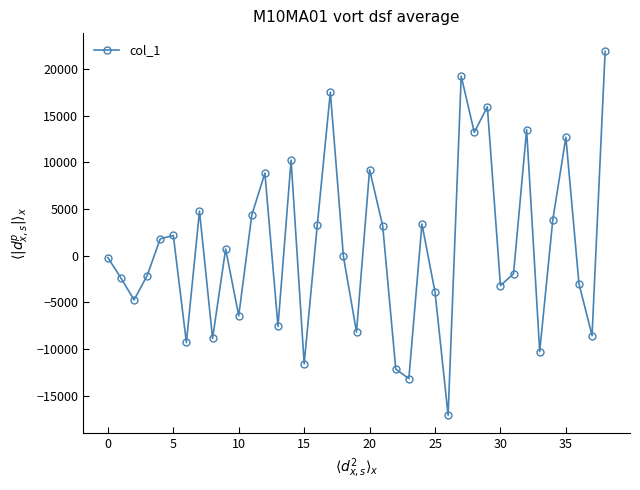

What is the maximum value shown in the chart?

21883.3